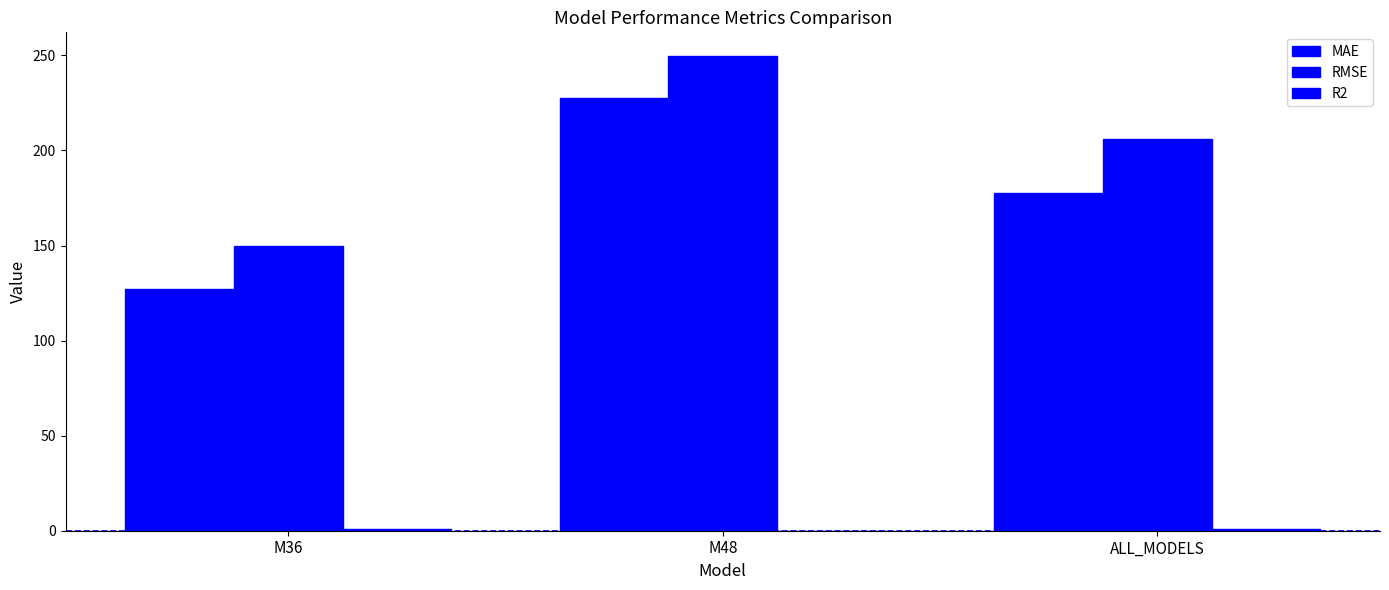

What is the difference between the RMSE values at M36 and M48?

100.0